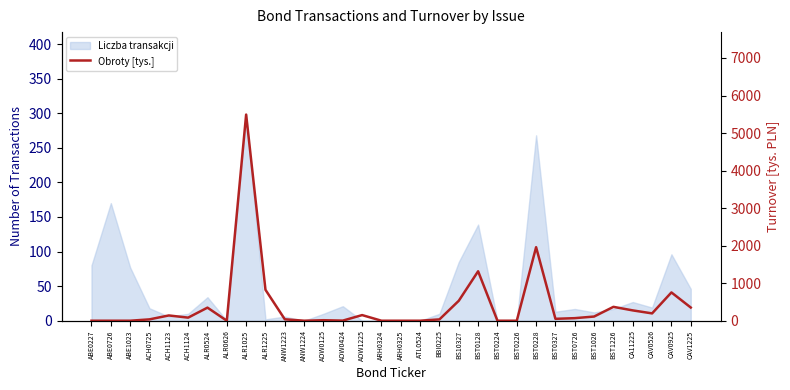

Where is the data nearest to the value 2746?

BST0228